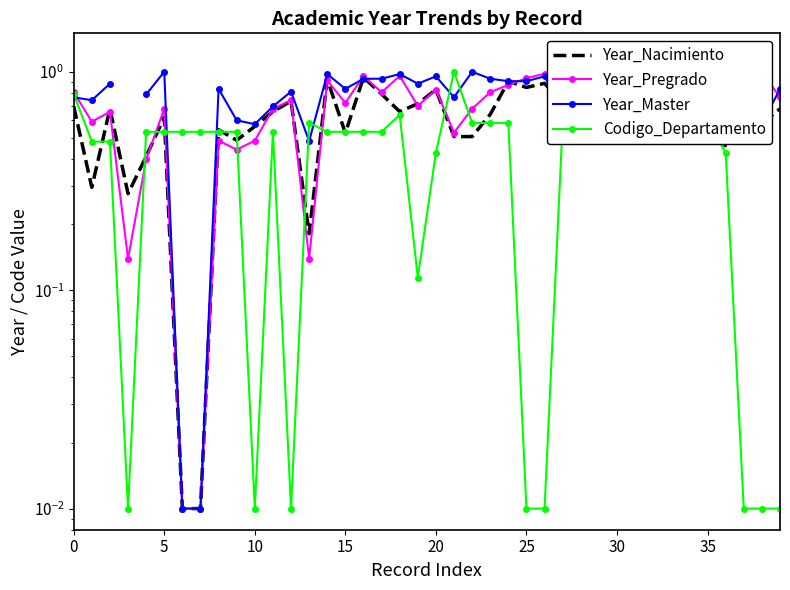

What are all the series names shown in the legend?

Year_Nacimiento, Year_Pregrado, Year_Master, Codigo_Departamento